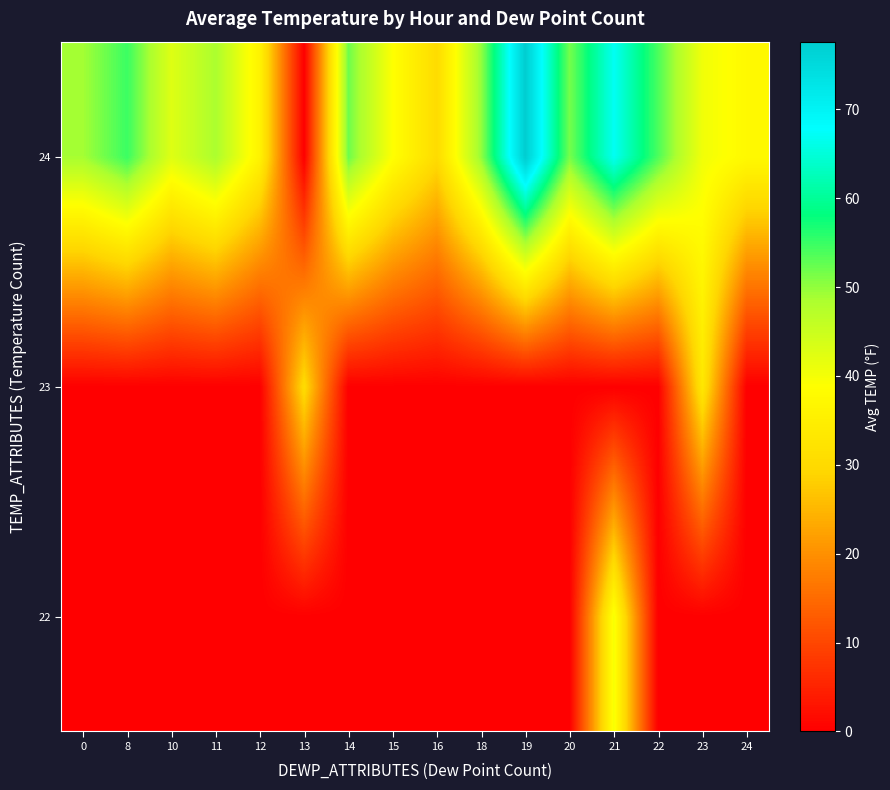

What is the total value across all series at 14?

52.1